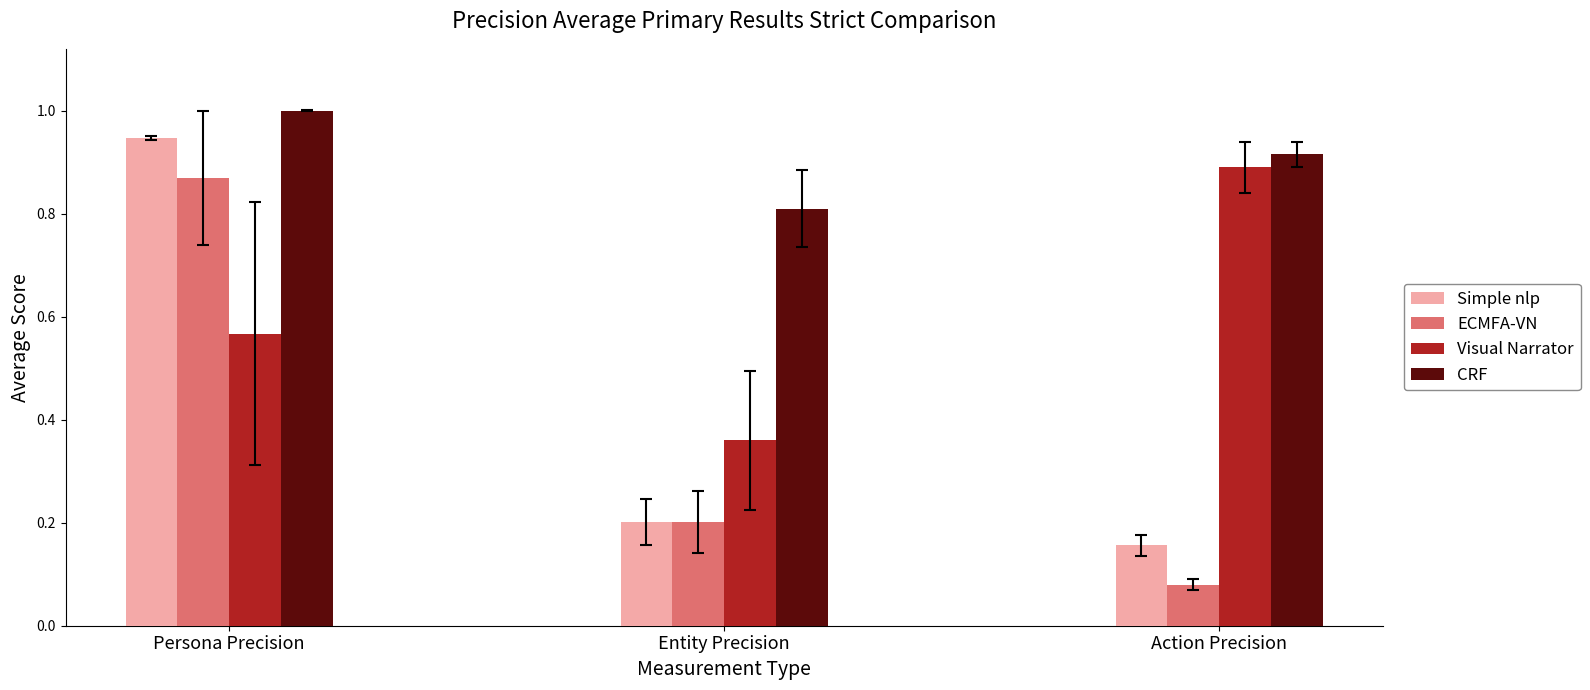

Rank the categories by Simple nlp value from lowest to highest.

Action Precision, Entity Precision, Persona Precision